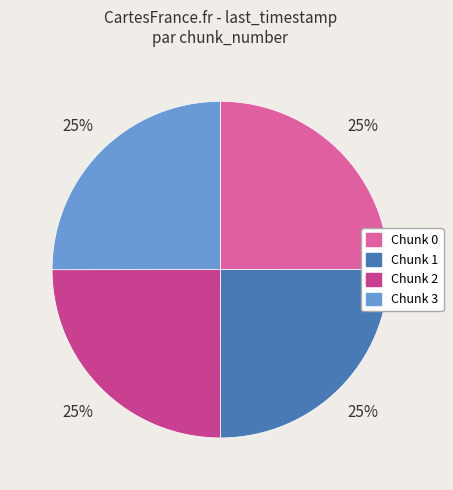

What is the ratio of the value at Chunk 1 to the value at Chunk 3?

1.0